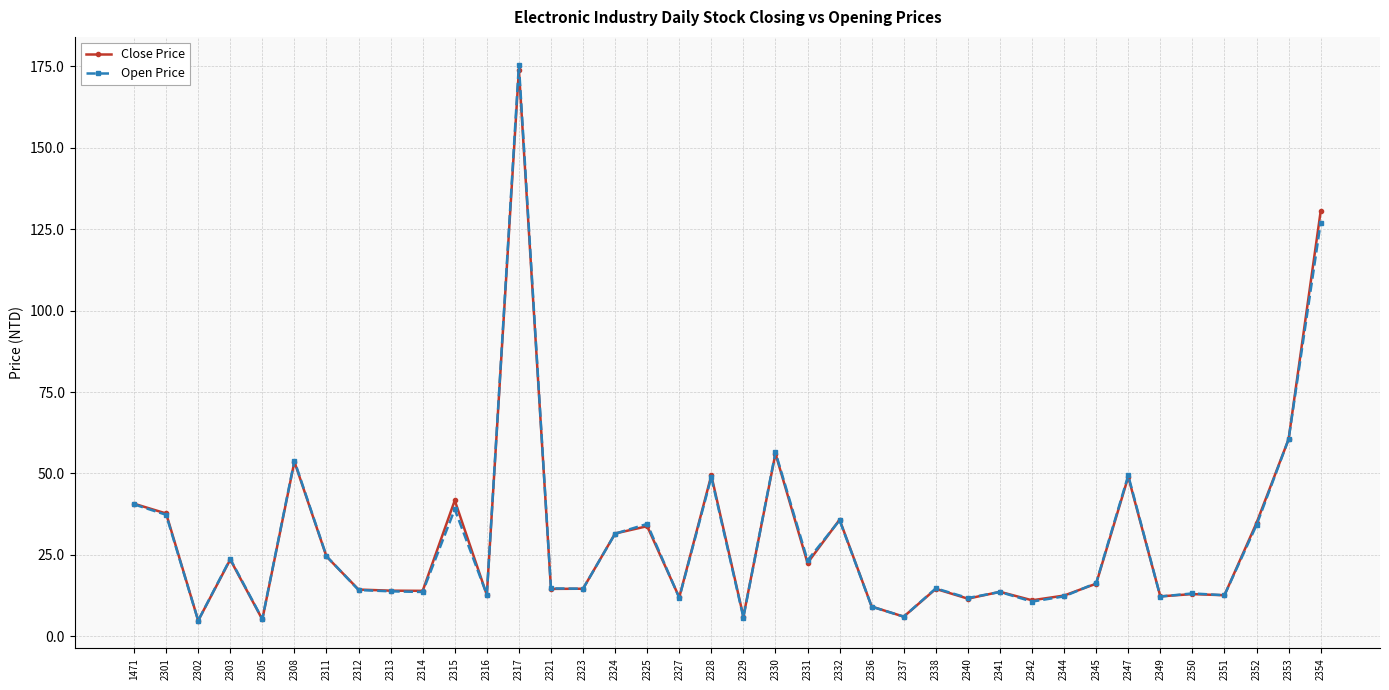

At which category does Close Price reach its first local valley?

2302